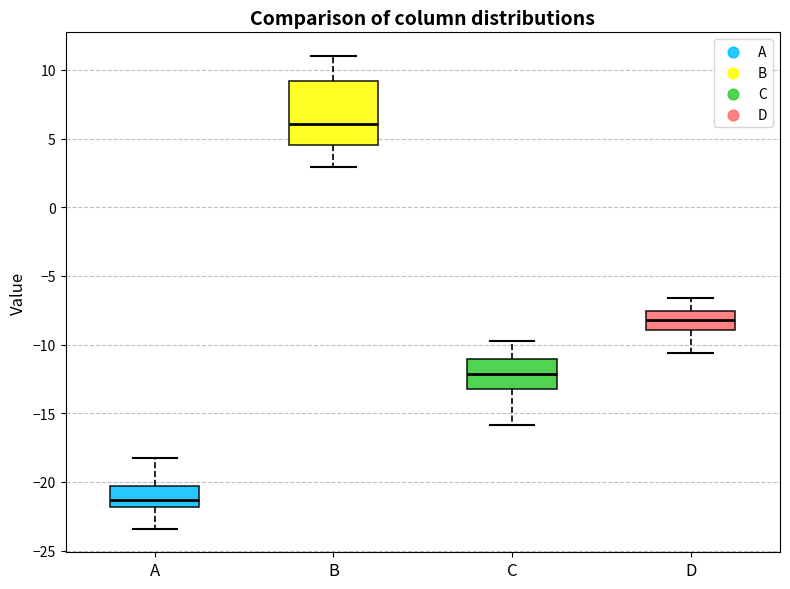

Which box has the lowest median line?

A